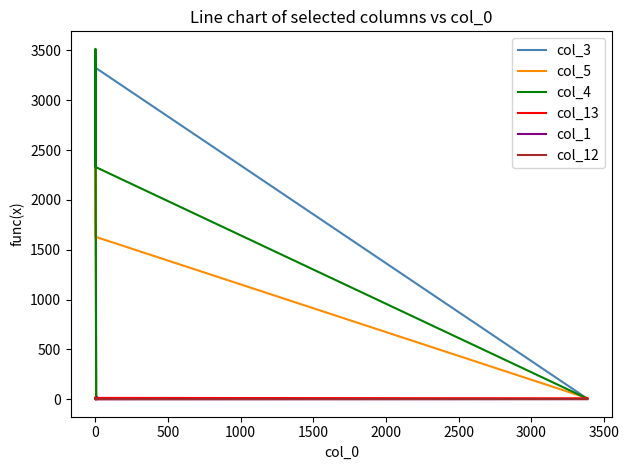

Is this an area chart (filled region under the line)?

No